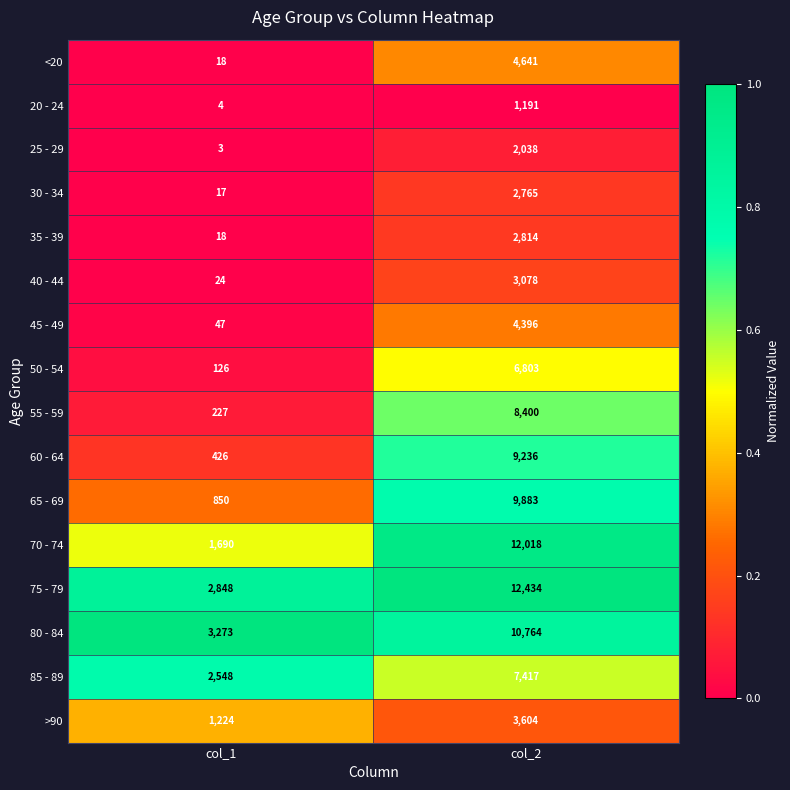

What is the greatest value displayed?

12434